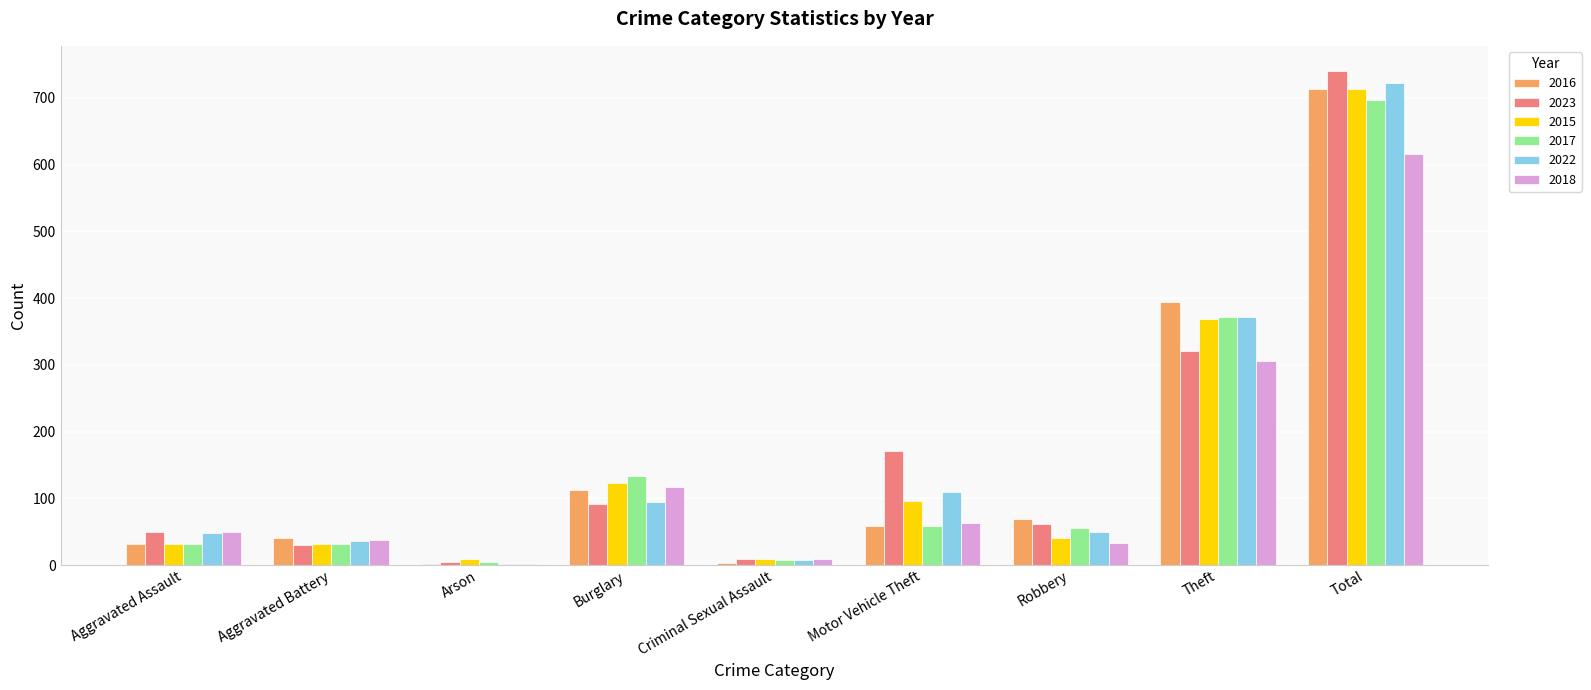

Between Burglary and Total, which series saw the biggest shift?

2023